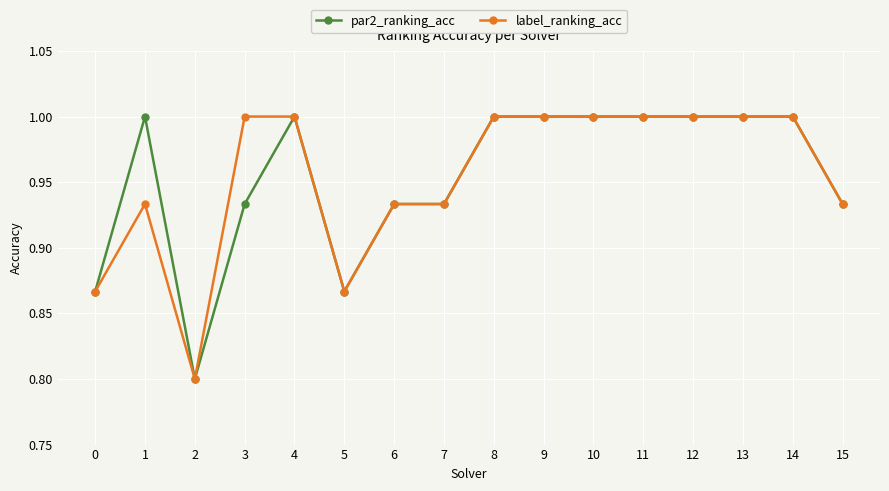

What is the difference between the maximum and second lowest values in the par2_ranking_acc series?

0.1